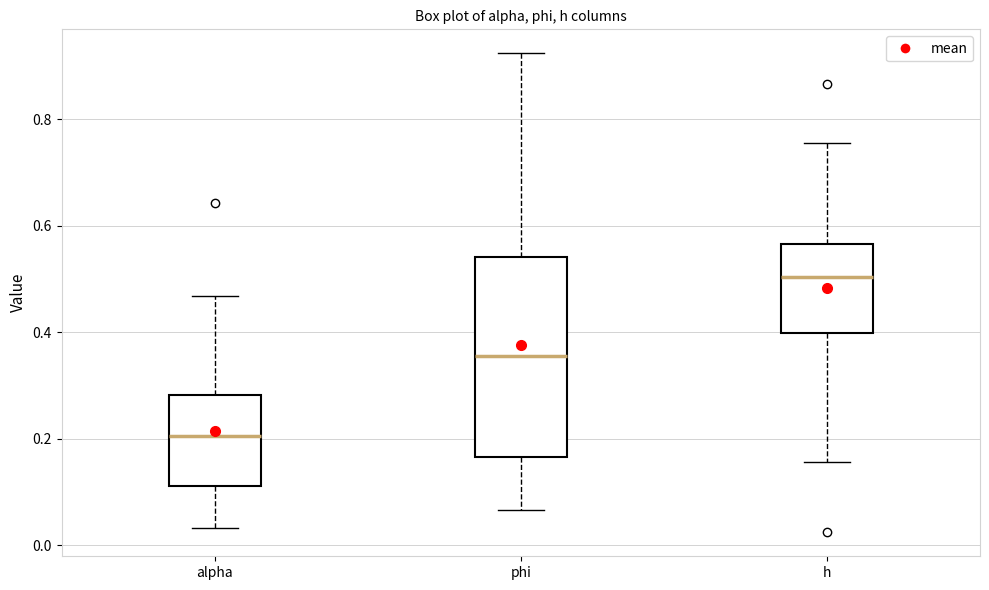

Which box has the lowest median line?

alpha